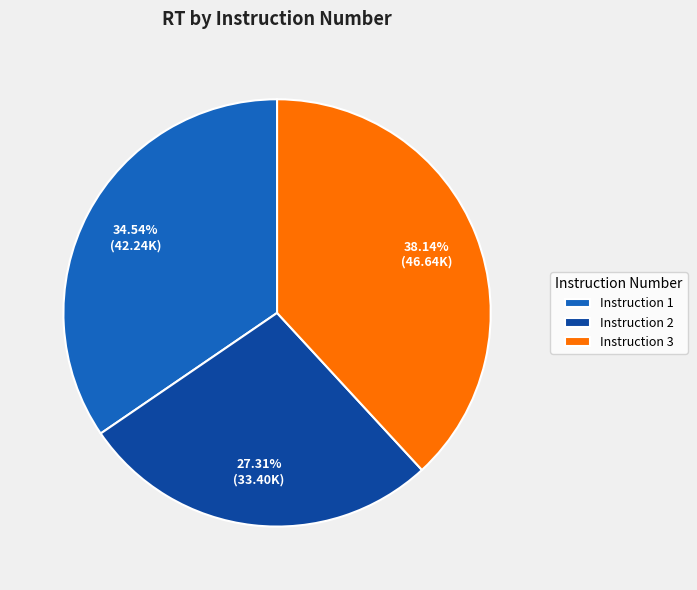

Which has a higher value, Instruction 2 or Instruction 3?

Instruction 3